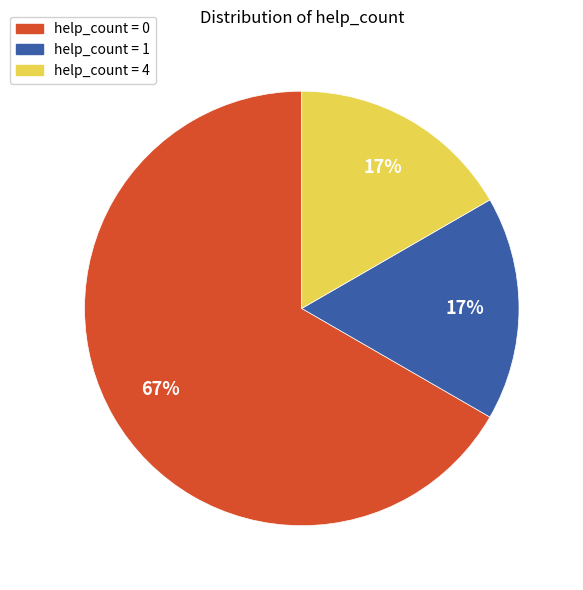

Which has a higher value, help_count = 0 or help_count = 1?

help_count = 0